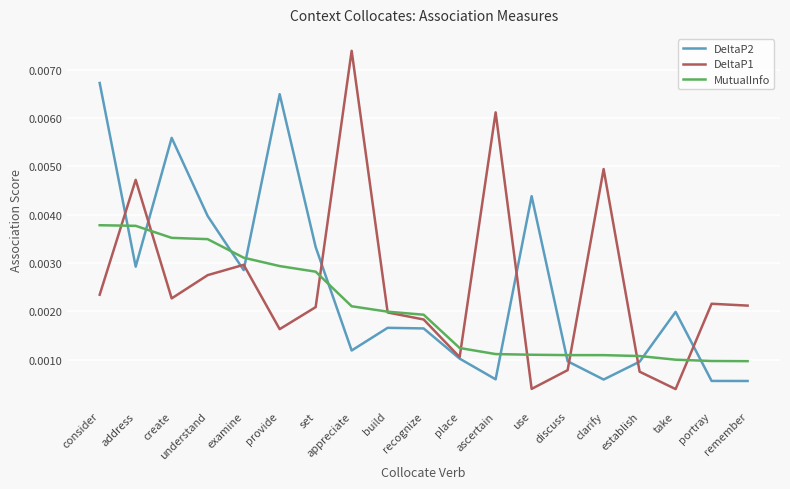

At which category is the sum across all series the highest?

consider